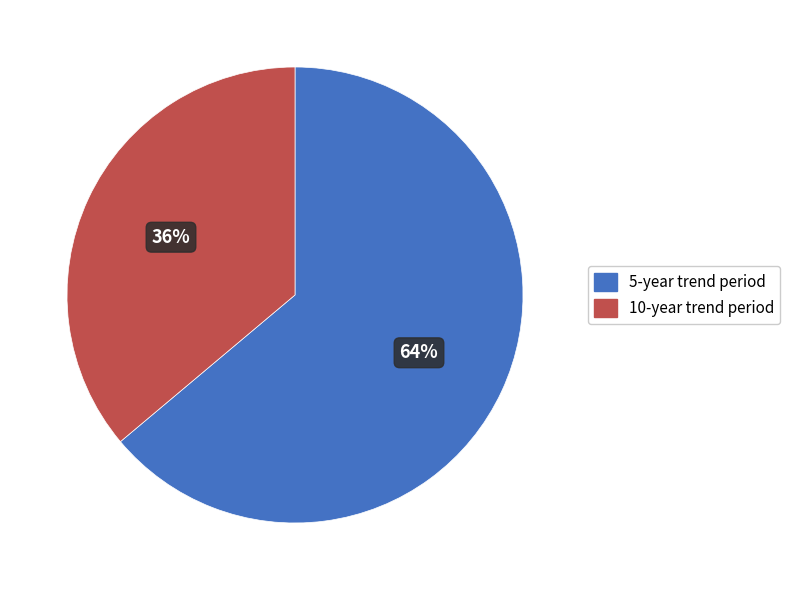

Which category has the biggest portion of the pie?

5-year trend period